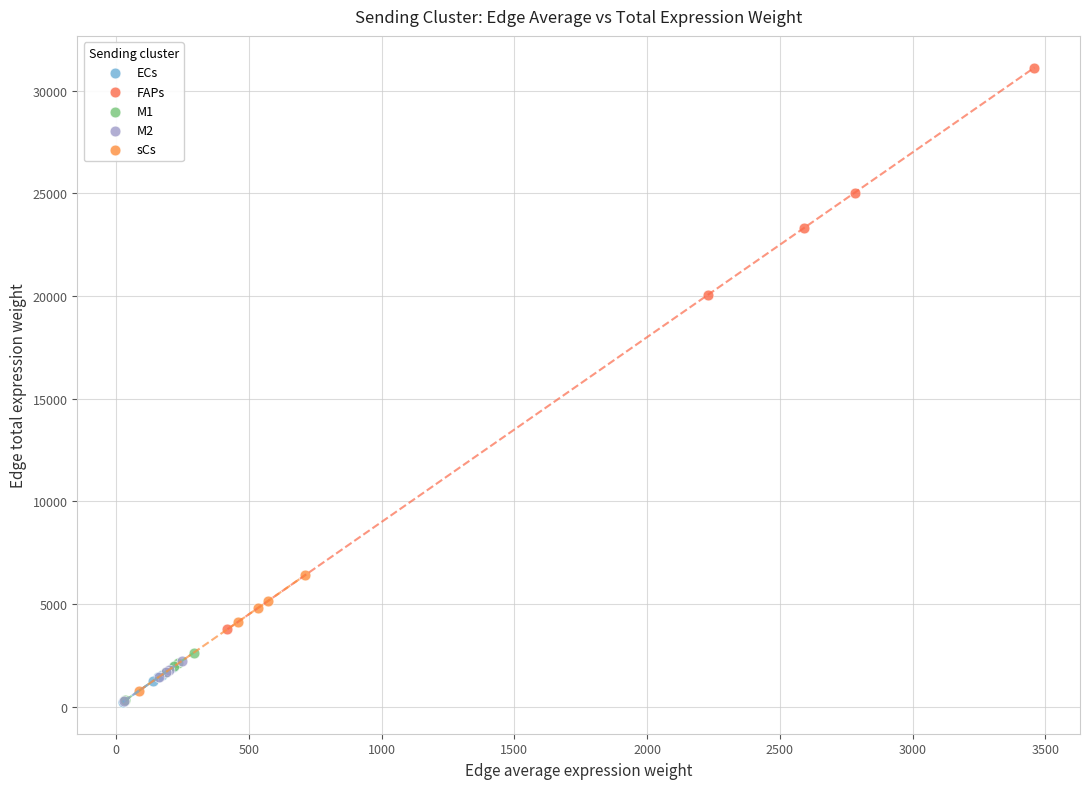

Which series contains the highest Y value?

FAPs